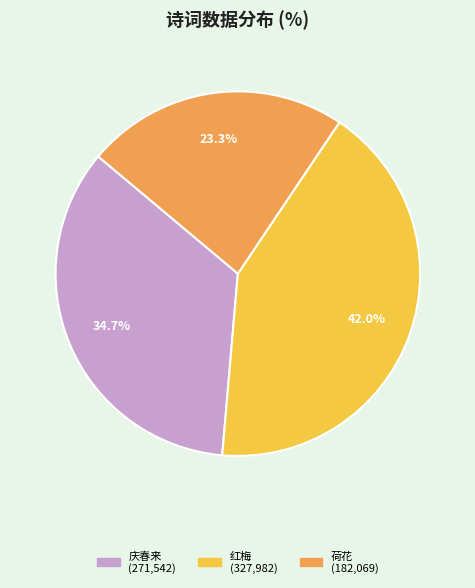

Does any single category account for the majority?

No